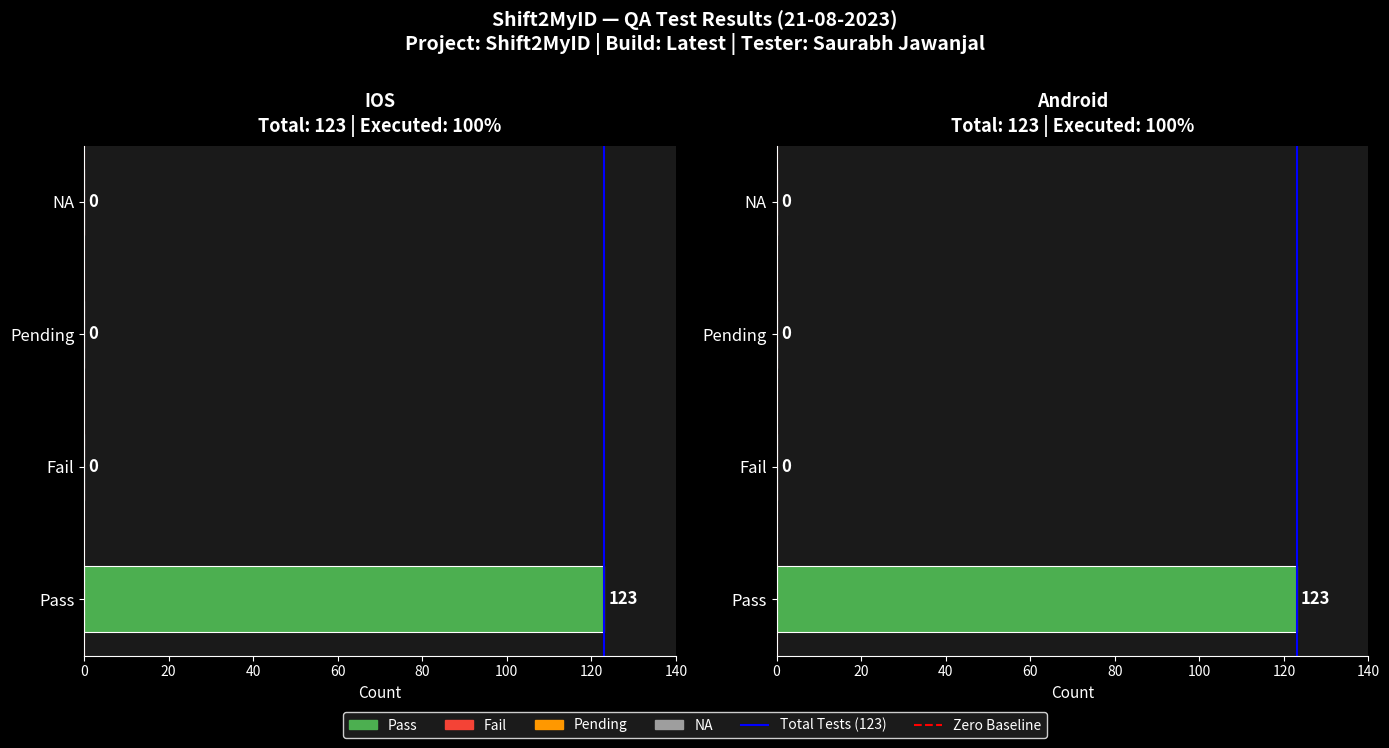

The value of Total Tests at 0 is 0. True or false?

True